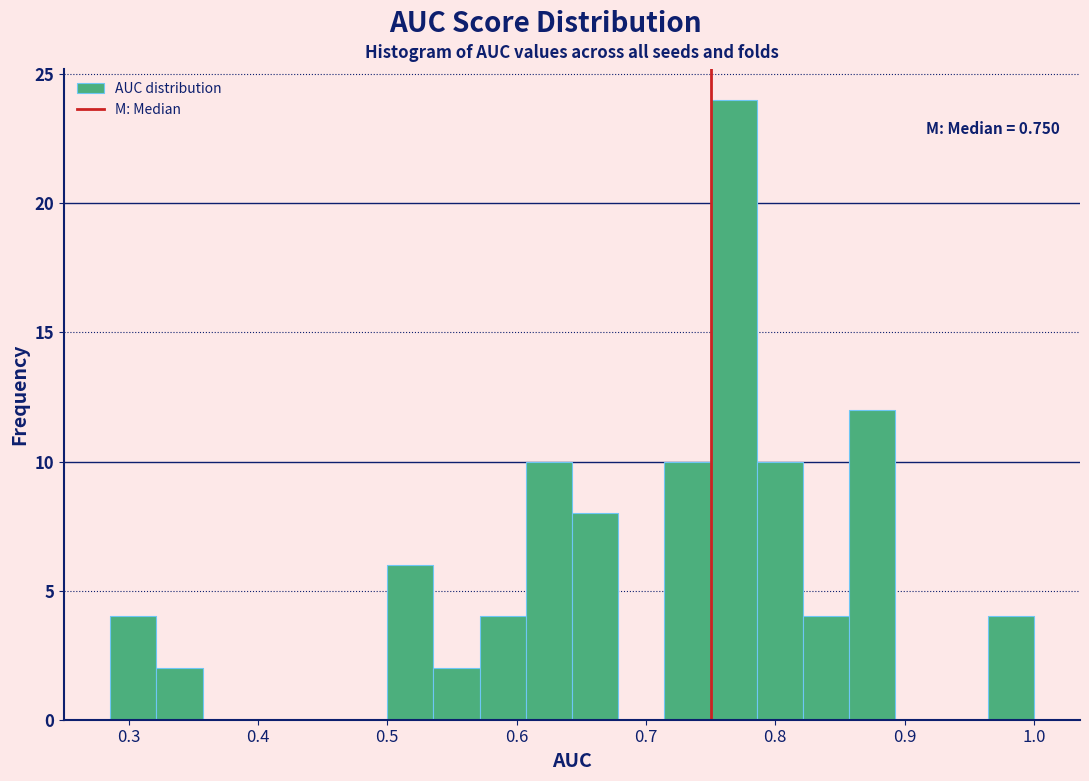

Around what value on the x-axis is the tallest bar? Give the approximate position of its centre, as read against the axis.

0.77